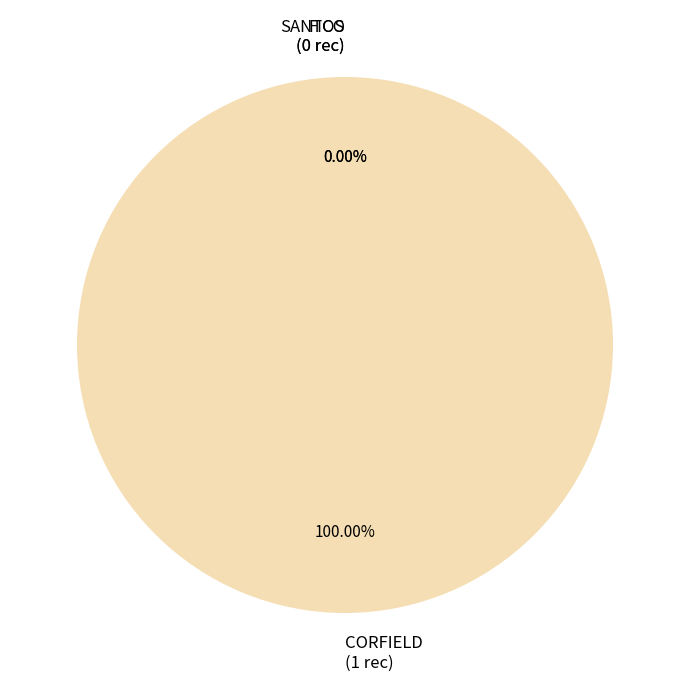

Is it true that FICO is 5% of the pie?

False